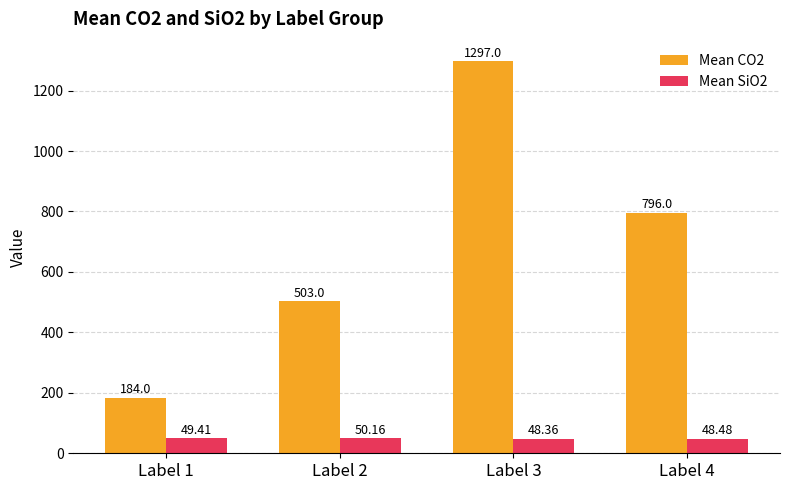

At Label 1, list the series in order from largest to smallest.

Mean CO2, Mean SiO2